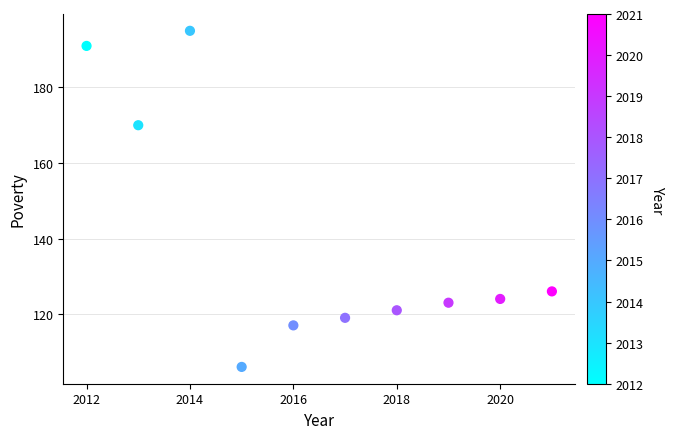

What is the range of X values (max minus min)?

9